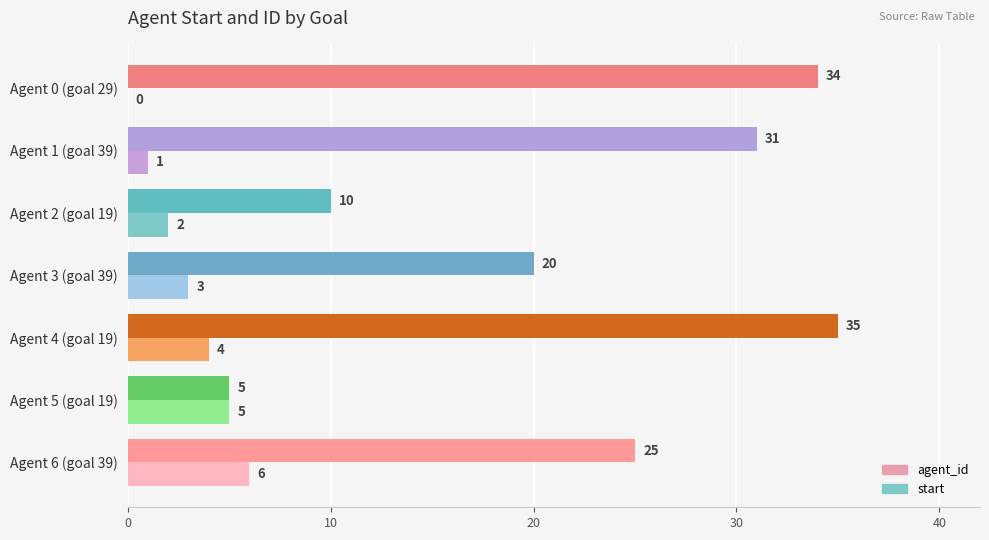

Between Agent 2 (goal 19) and Agent 6 (goal 39), which series saw the biggest shift?

start